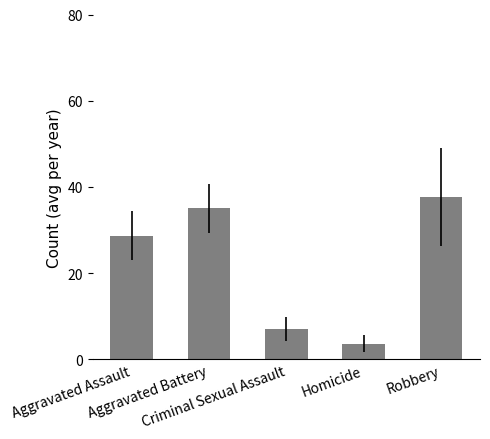

Rank the categories by value from highest to lowest.

Robbery, Aggravated Battery, Aggravated Assault, Criminal Sexual Assault, Homicide